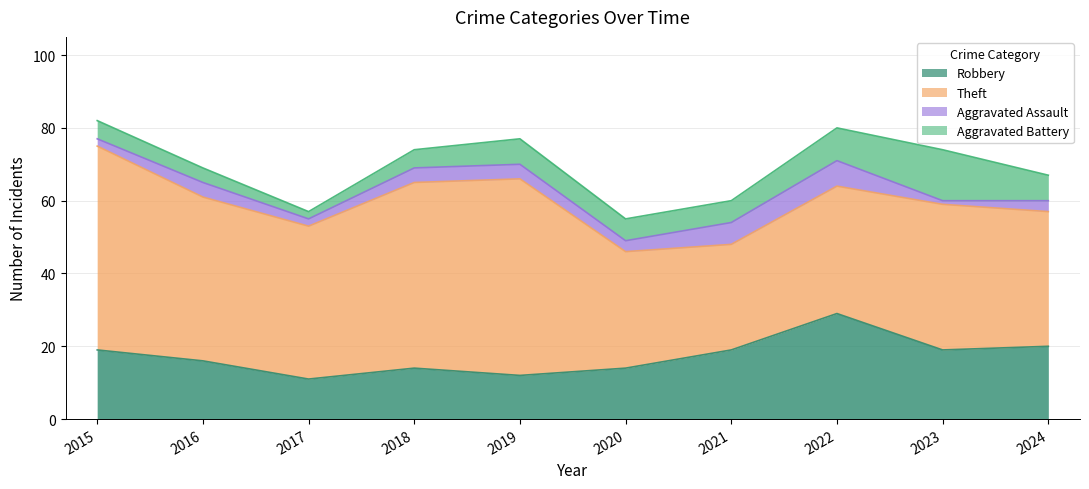

How many interior local peaks does the Robbery series have?

2